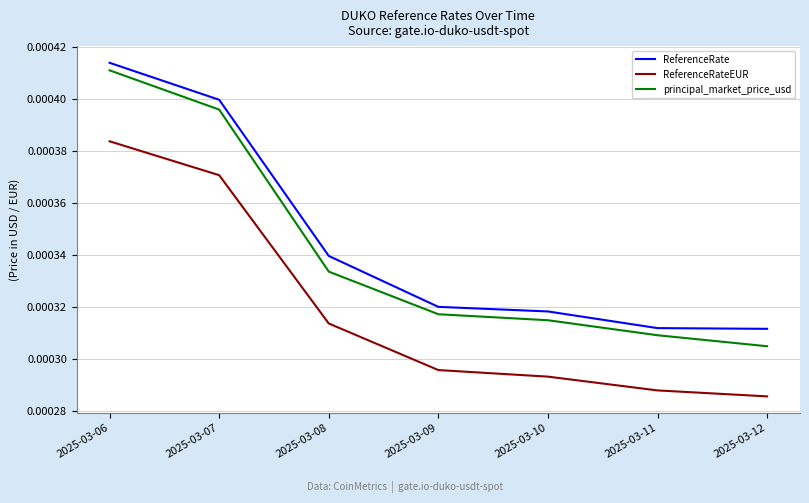

Which series has the largest total across all categories?

ReferenceRate